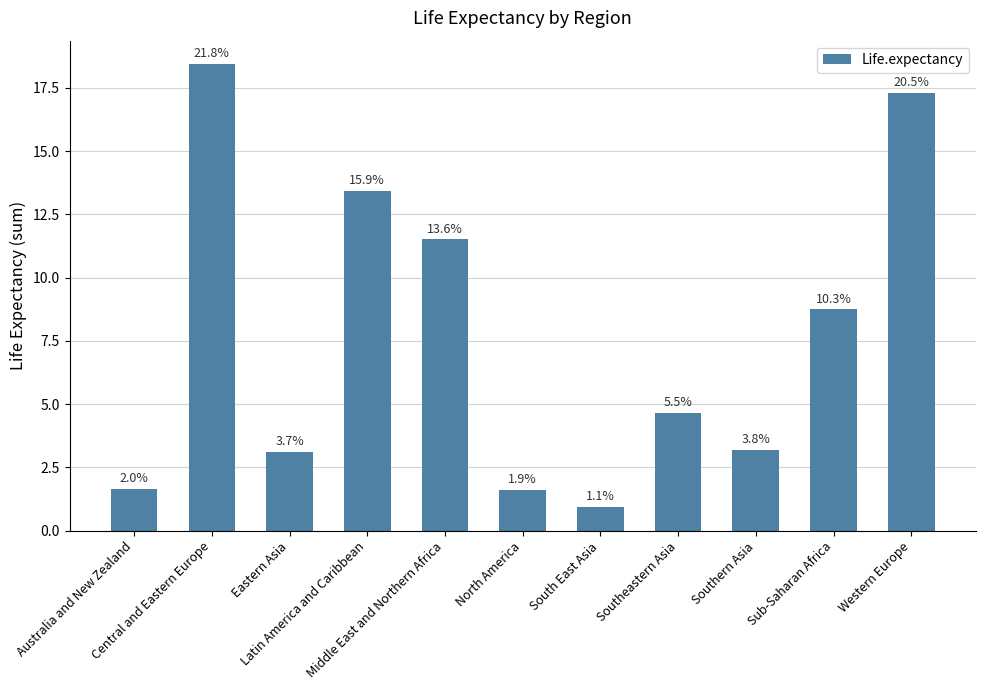

Reading left to right, list all the values displayed in this chart.

Australia and New Zealand=1.7	Central and Eastern Europe=18.4	Eastern Asia=3.1	Latin America and Caribbean=13.4	Middle East and Northern Africa=11.5	North America=1.6	South East Asia=0.9	Southeastern Asia=4.7	Southern Asia=3.2	Sub-Saharan Africa=8.7	Western Europe=17.3